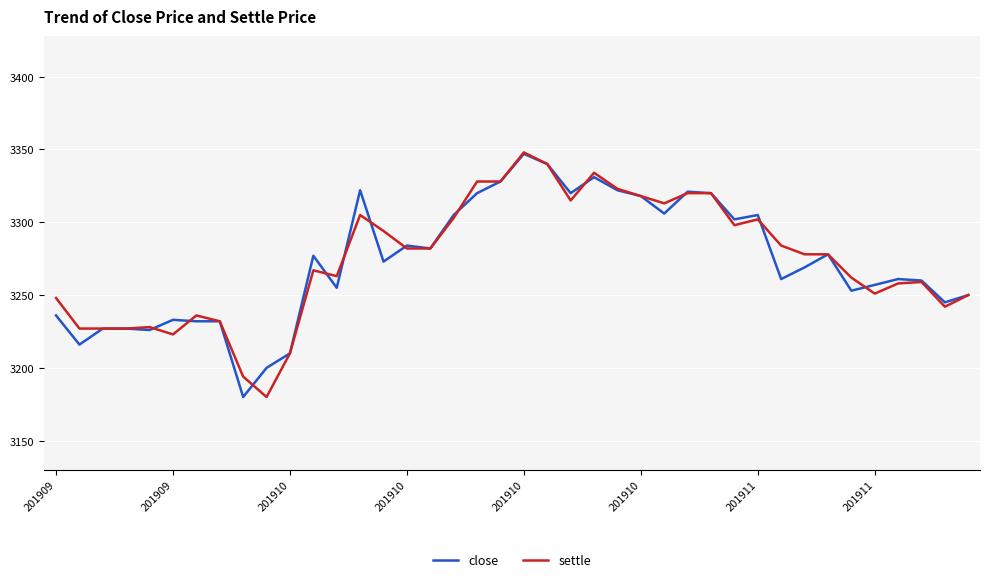

What is the minimum value for close?

3180